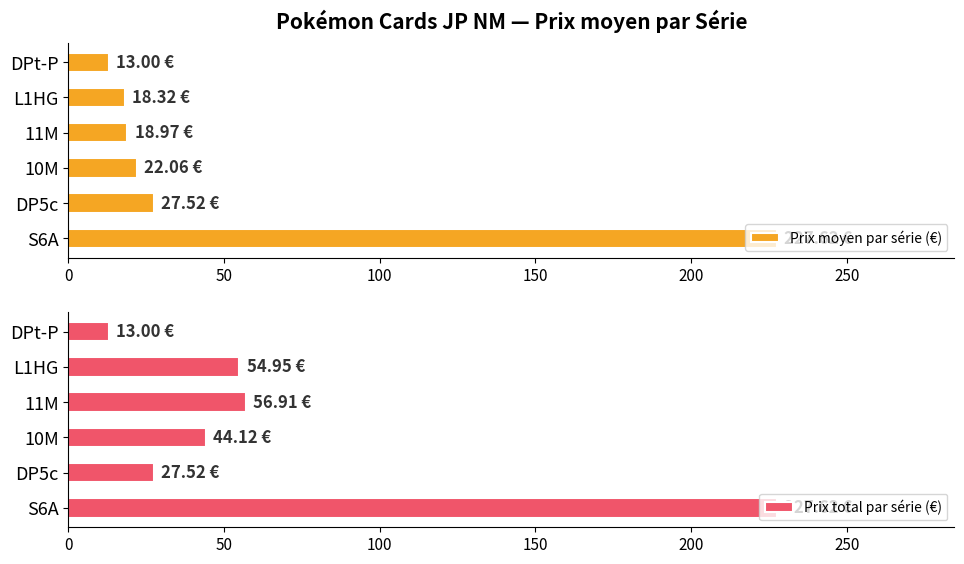

What is the sum of the Prix moyen par série (€) values at 250 and 50?

40.5